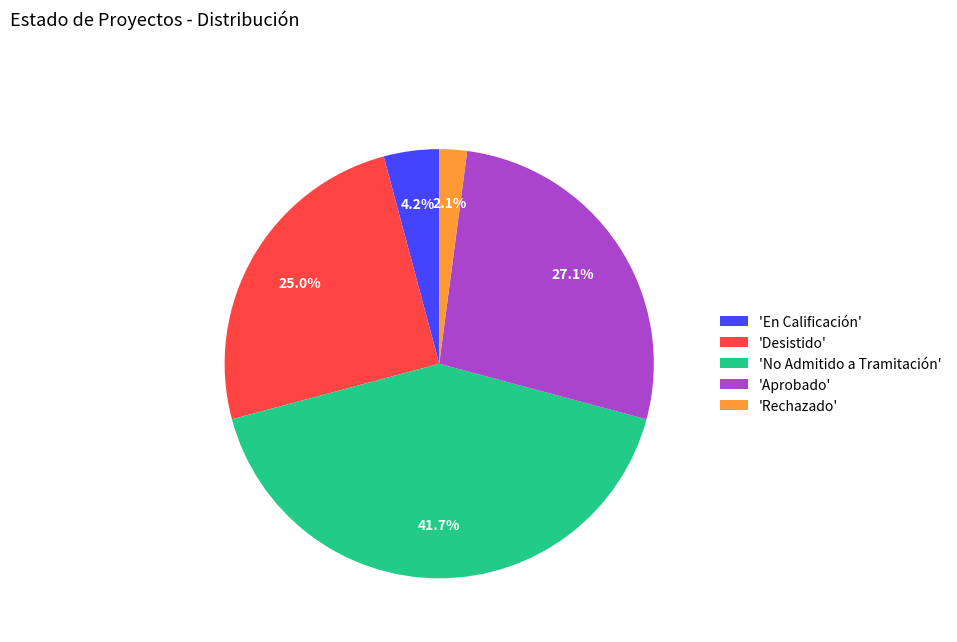

To the nearest percent, what is the difference between the largest and smallest slice percentages?

40%